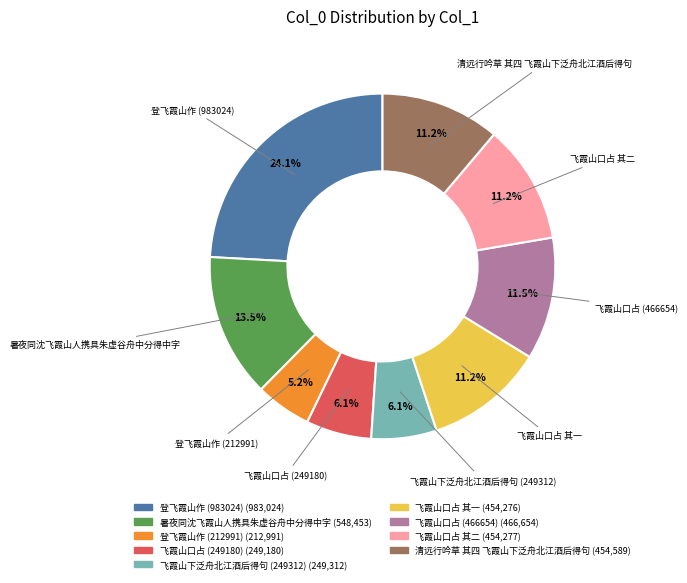

What portion of the pie excludes 飞霞山口占 其一?

88.8%